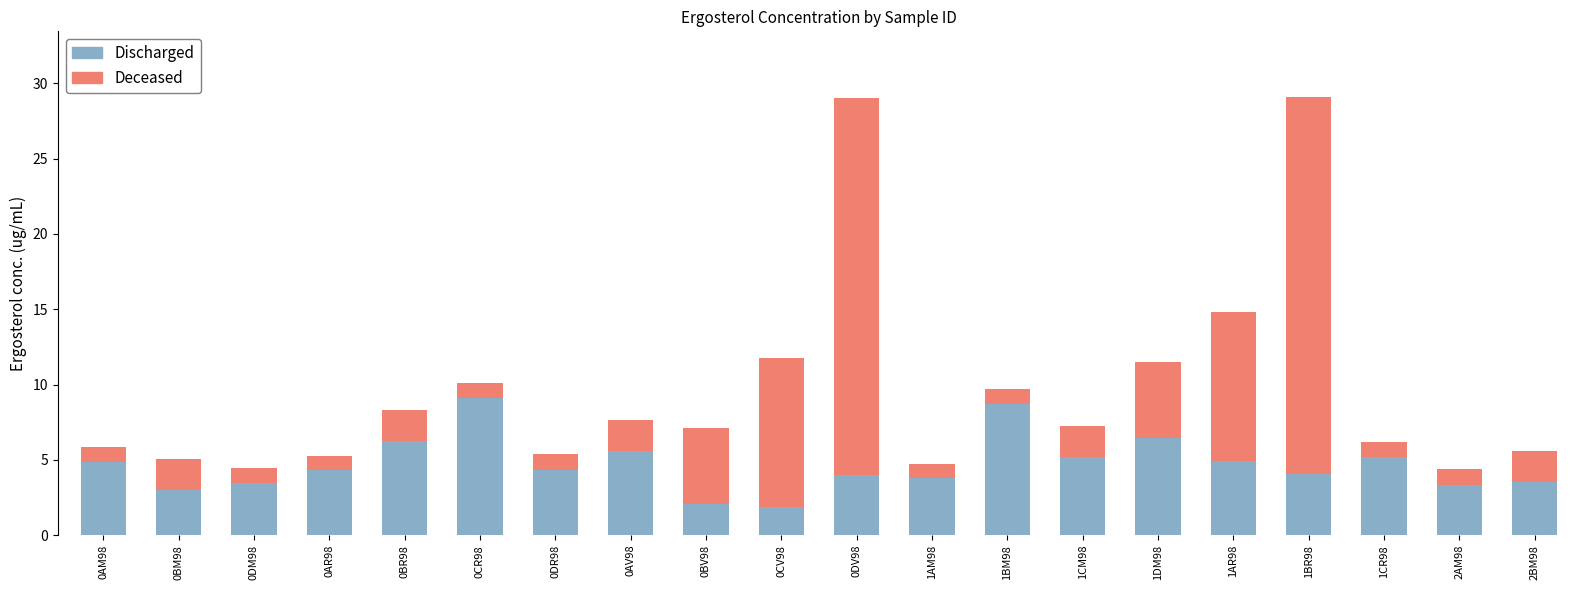

What is the difference between the maximum and minimum values in the Discharged series?

7.3